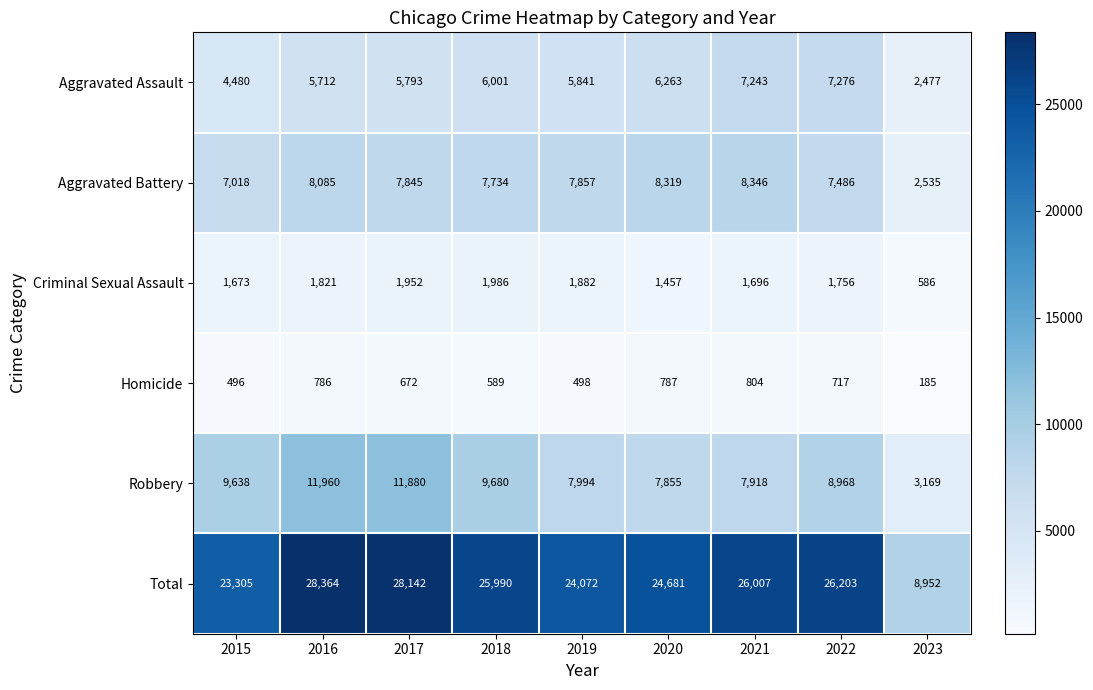

What is the difference between the maximum and minimum values in the Homicide series?

619